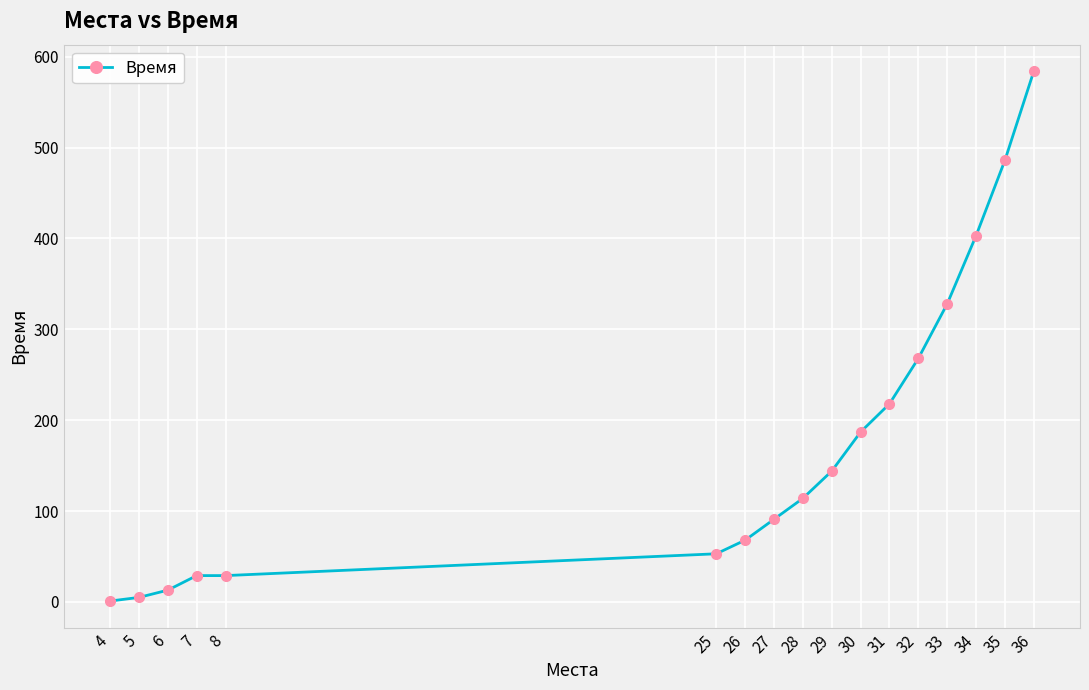

At which category does the chart reach its peak across all series?

36